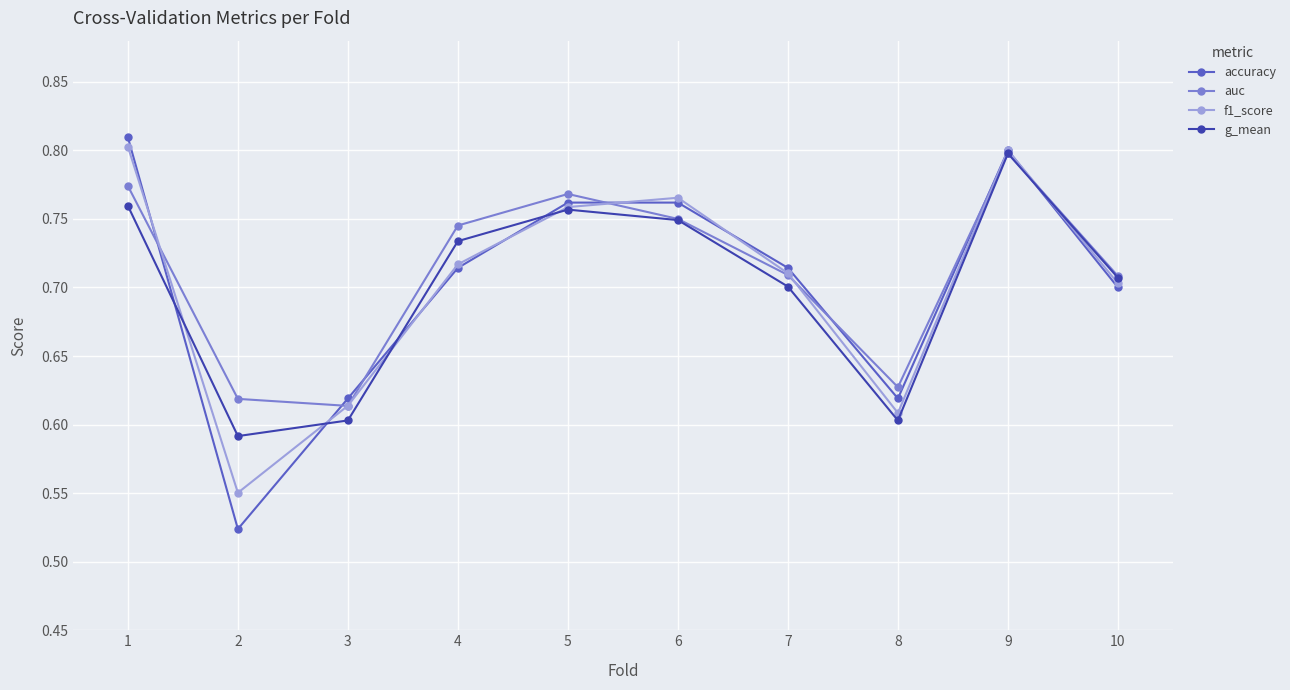

Count the number of data series in this chart.

4